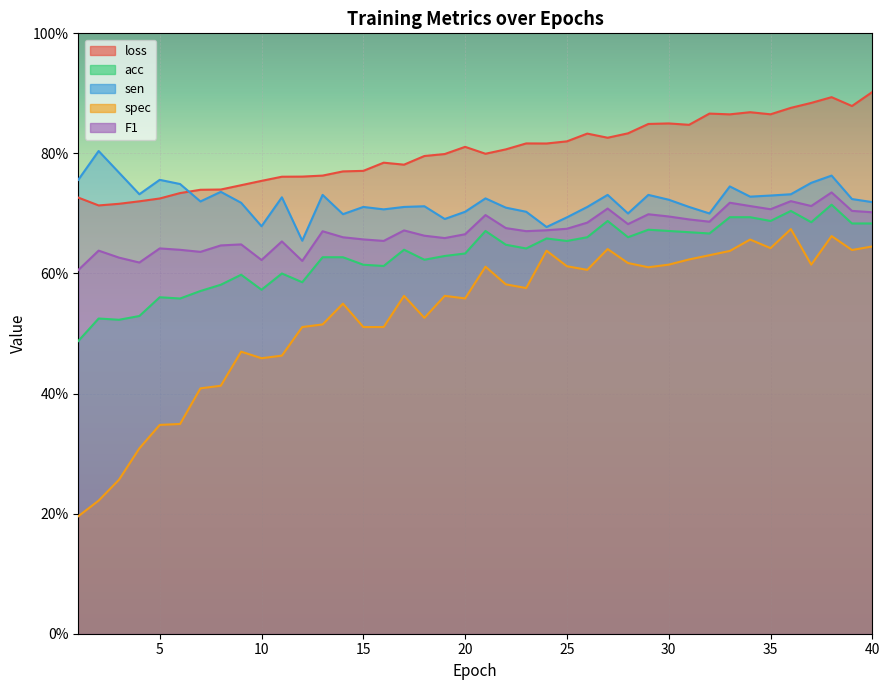

The value of sen at 38 is 0.8. True or false?

True